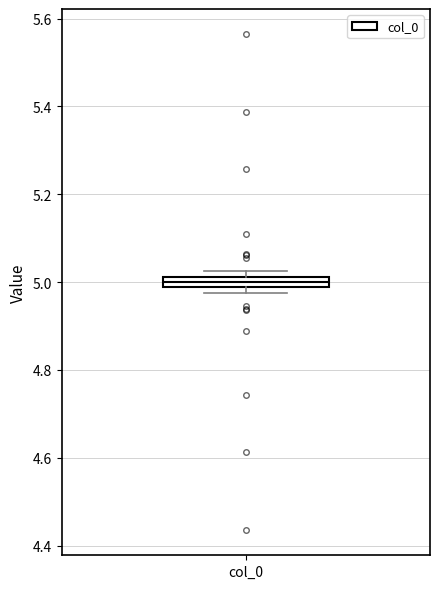

Where is the lower edge of the box for col_0 on the y-axis? The values are not printed on the chart, so give them approximately, as read against the axis.

4.98